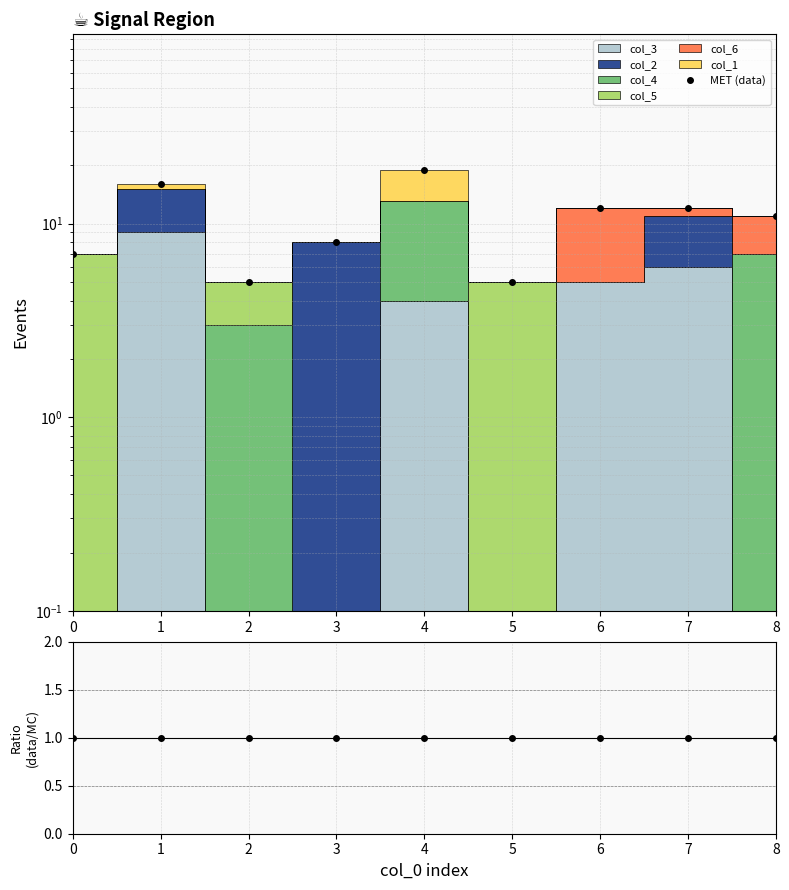

List the labels in order of MET (data) value, smallest first.

2, 5, 0, 3, 8, 6, 7, 1, 4